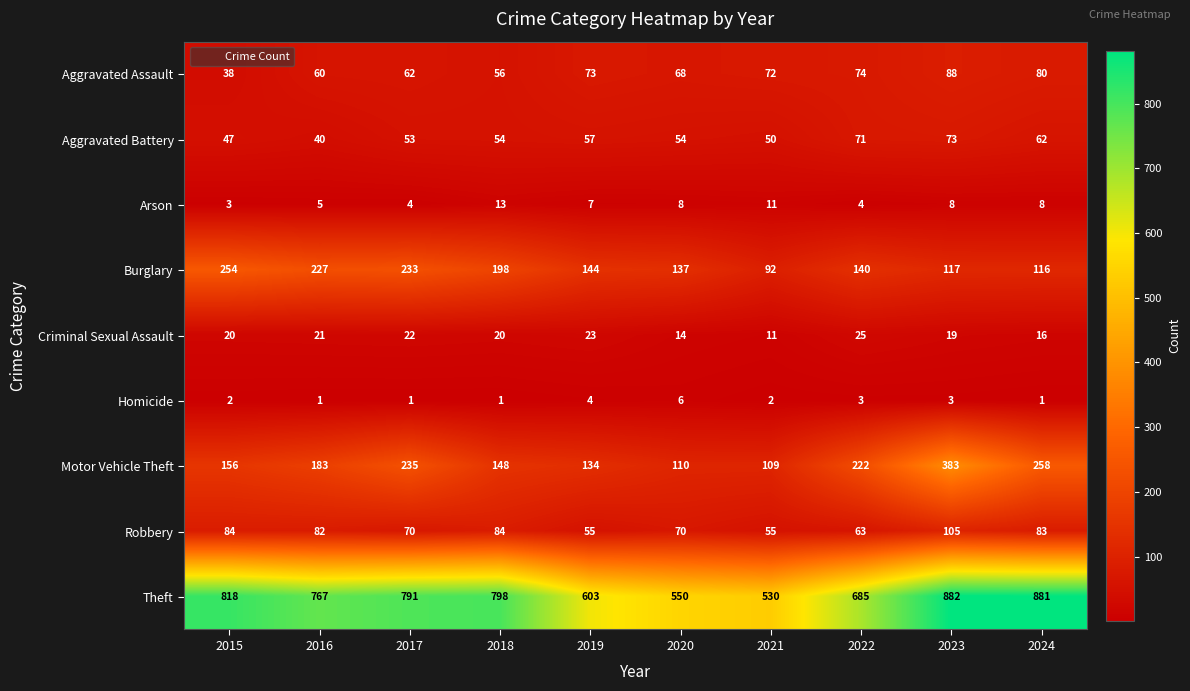

What is the minimum value shown in the chart?

1